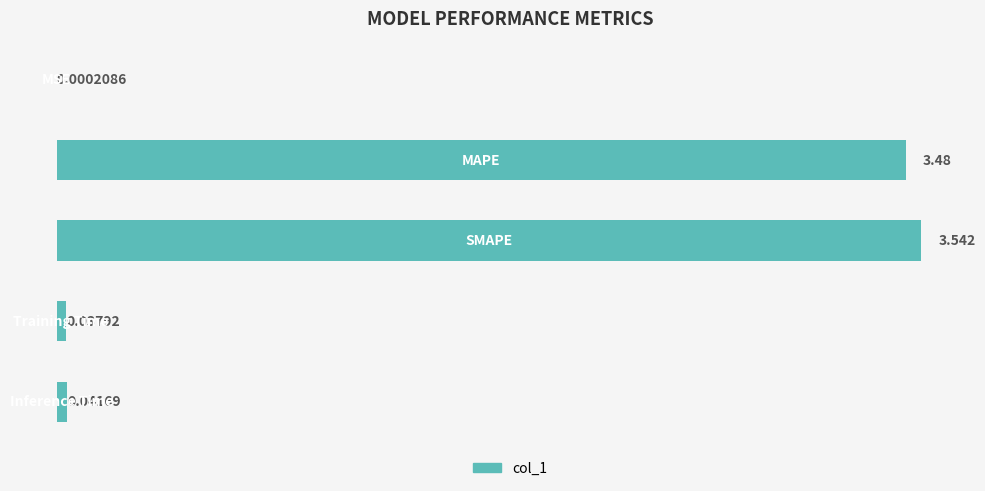

Does the chart contain stacked bars?

No